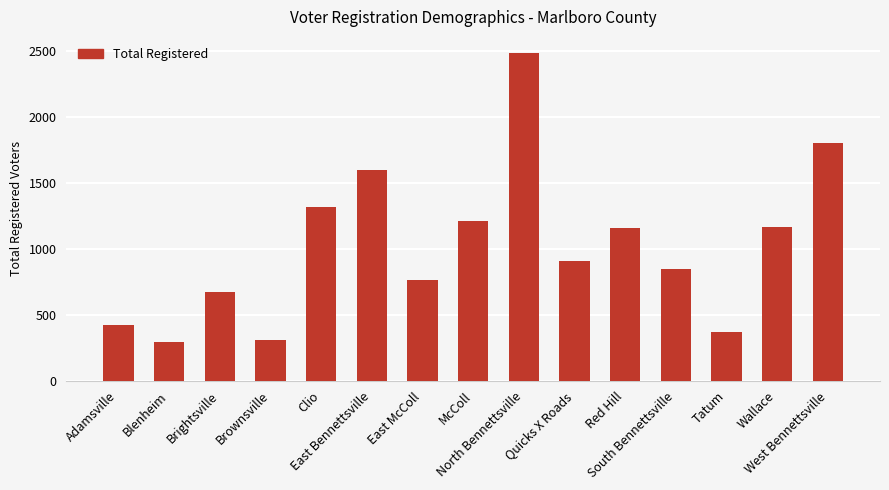

What is the label of the 15th bar from the left?

West Bennettsville